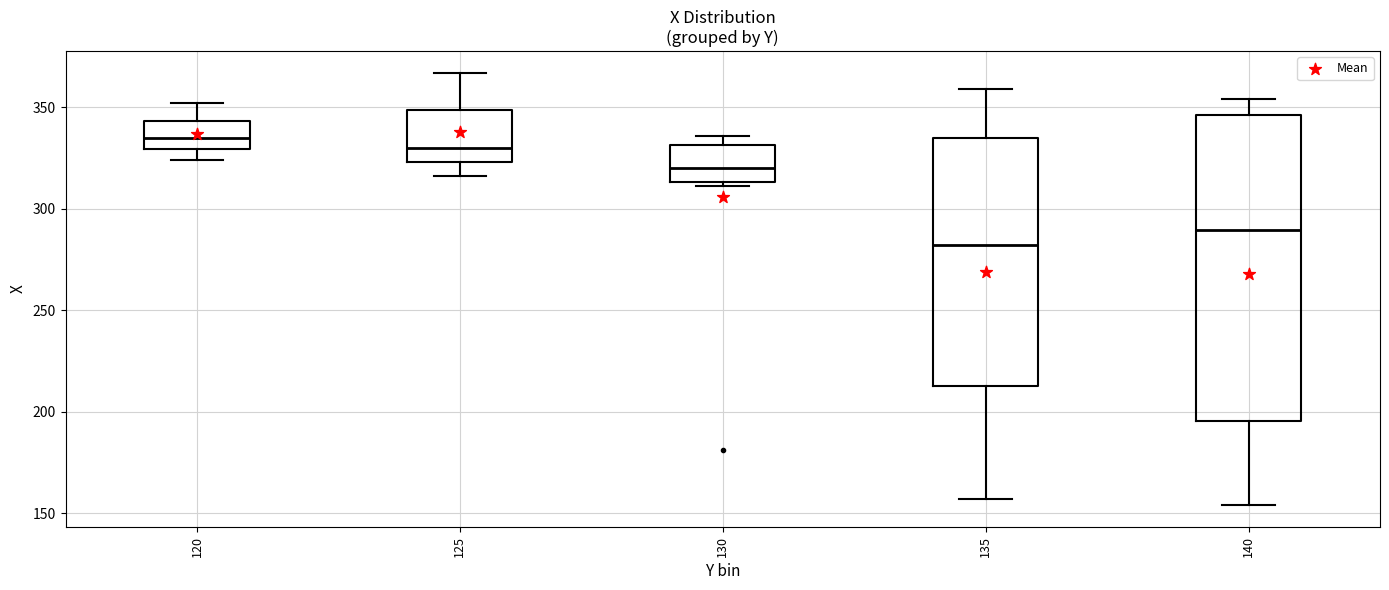

Which box has the lowest median line?

135